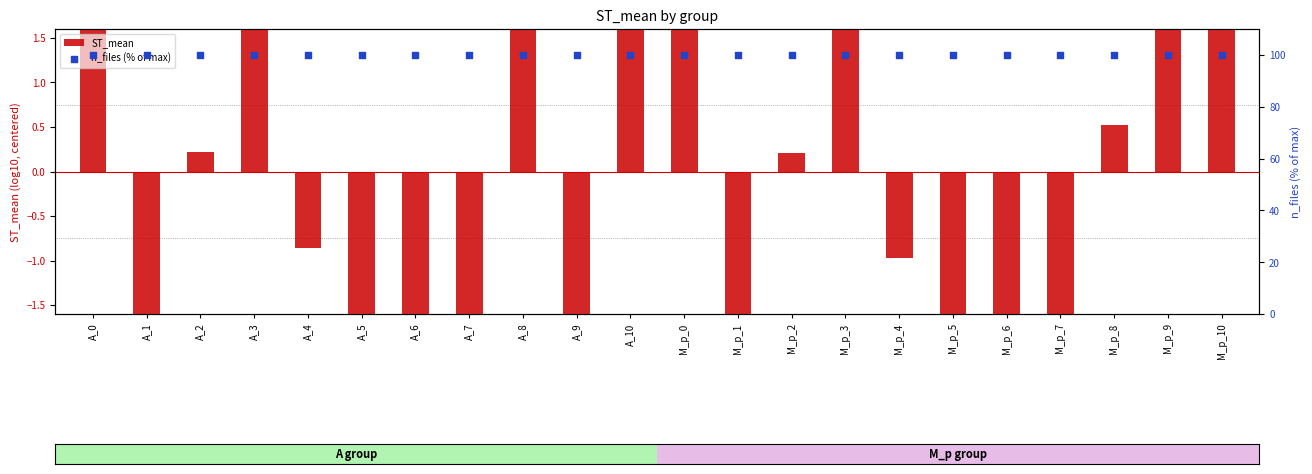

Which series contains the lowest Y value?

ST_mean